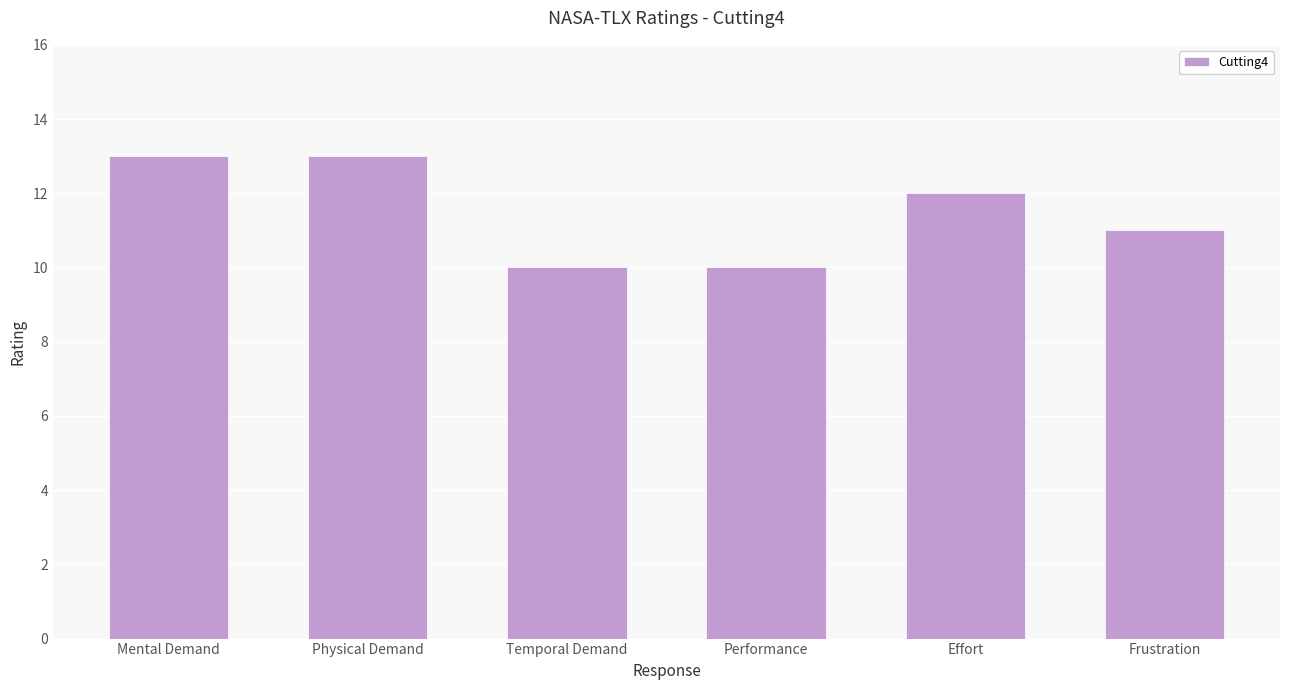

Reading left to right, transcribe all the data shown in this chart.

Mental Demand=13	Physical Demand=13	Temporal Demand=10	Performance=10	Effort=12	Frustration=11